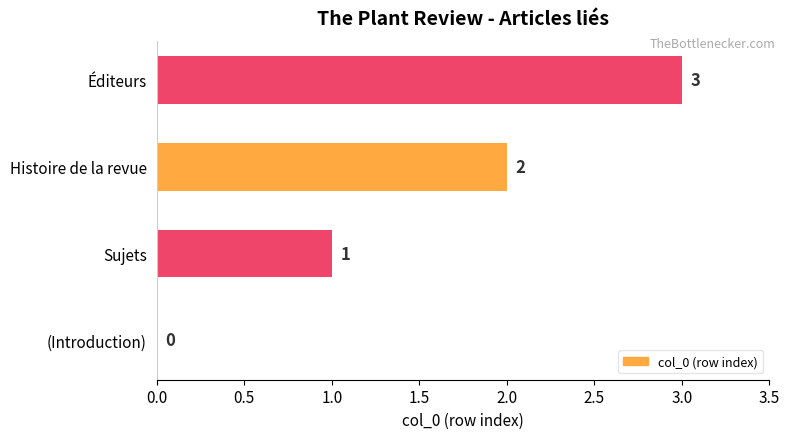

Which has a higher value, Sujets or Éditeurs?

Éditeurs